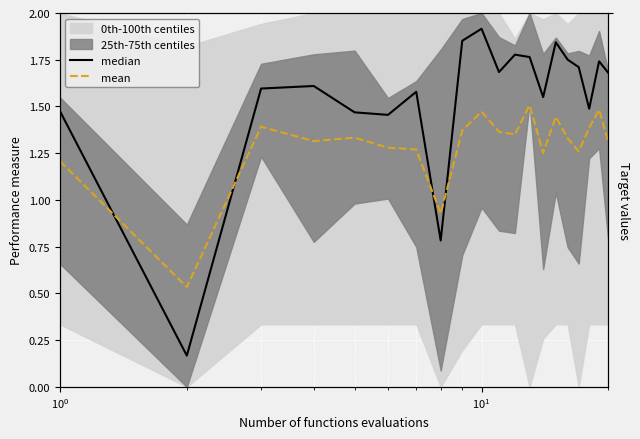

True or false: median and mean cross at least once.

True